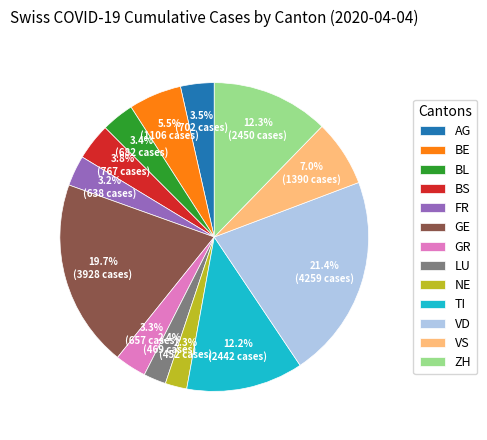

What percentage is NOT represented by AG?

96.5%